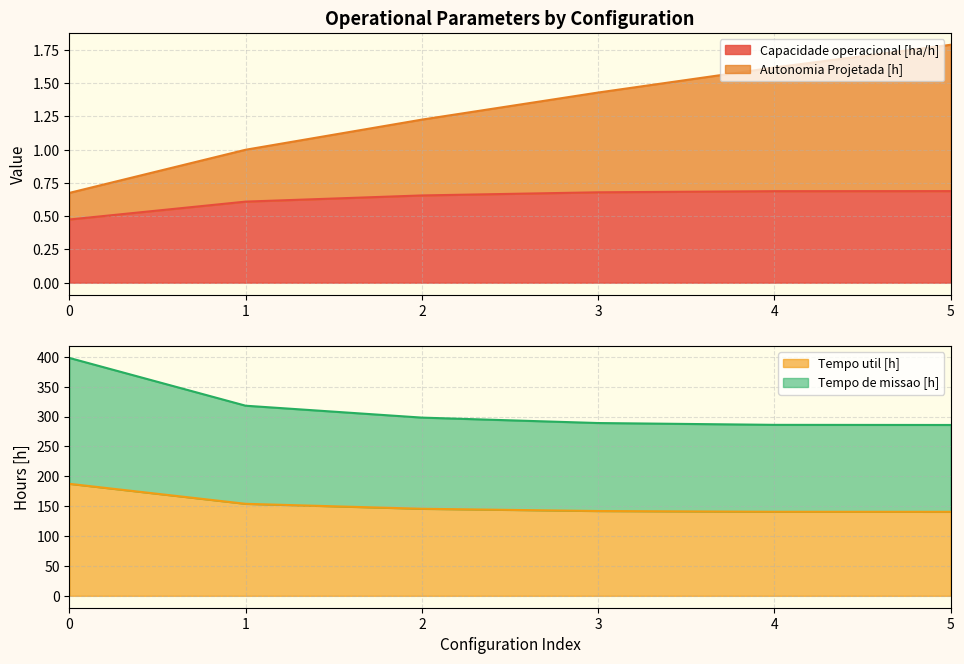

Which series has the largest total across all categories?

Tempo de missao [h]